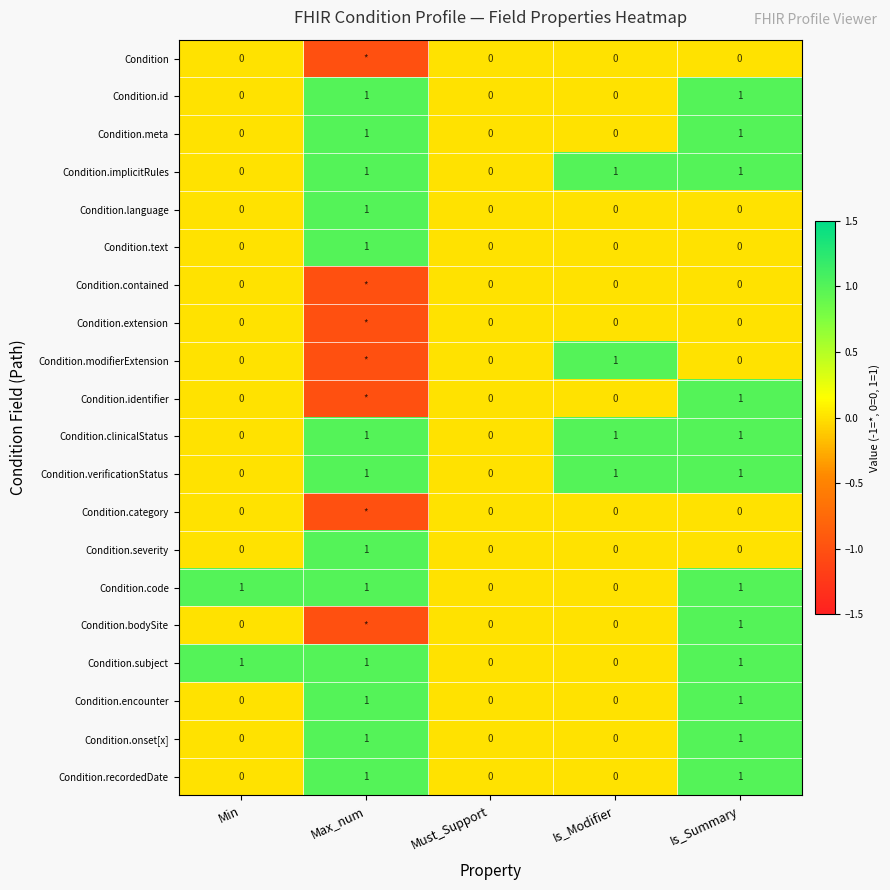

The Condition.subject series shows 2 at Is_Summary. True or false?

False